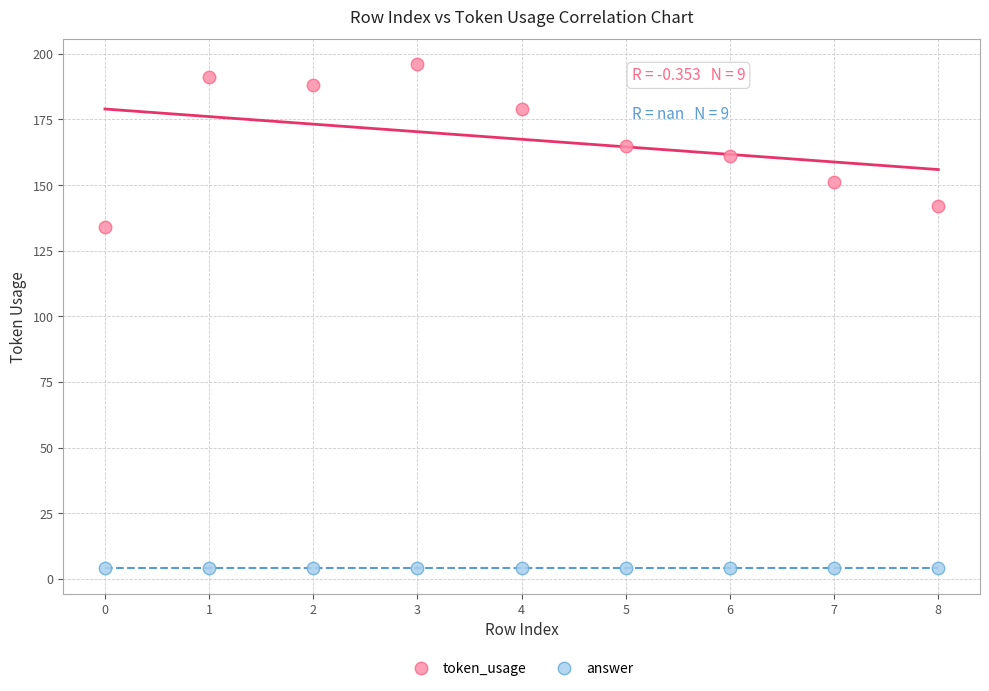

Across all series, what Y value is closest to 100?

134